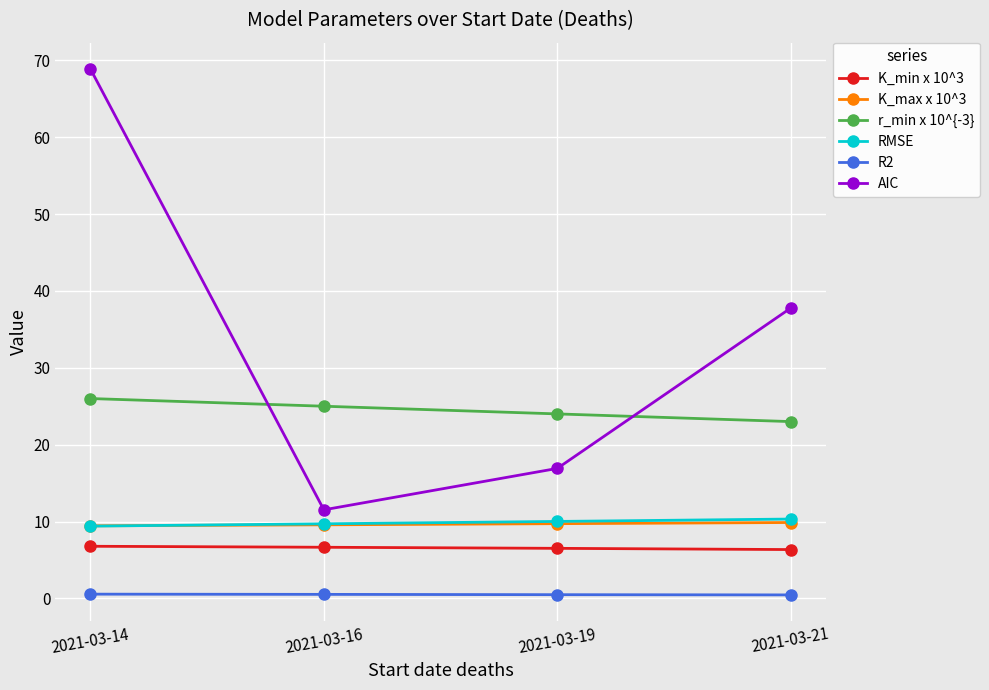

Is this an area chart (filled region under the line)?

No